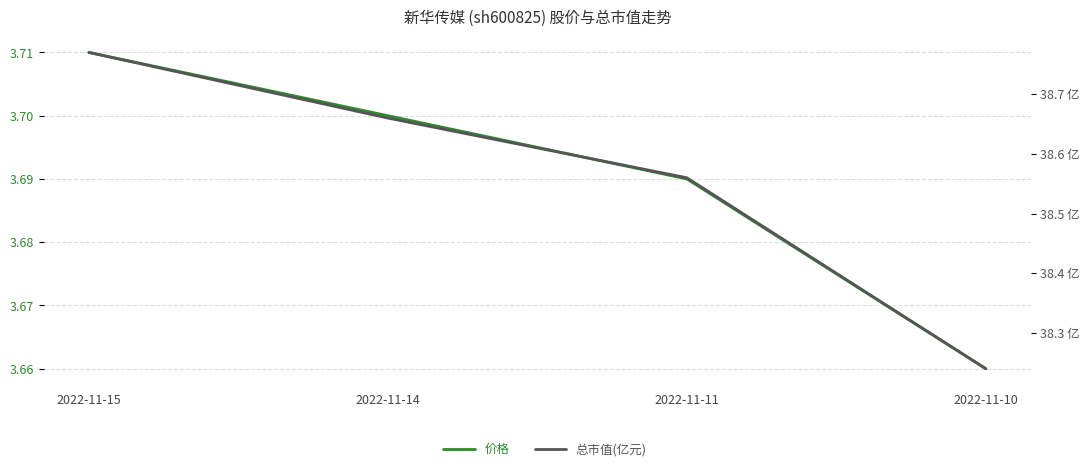

Reading left to right, what are all the values shown in this chart?

价格: 3.7	3.7	3.7	3.7
总市值(亿元): 38.8	38.7	38.6	38.2